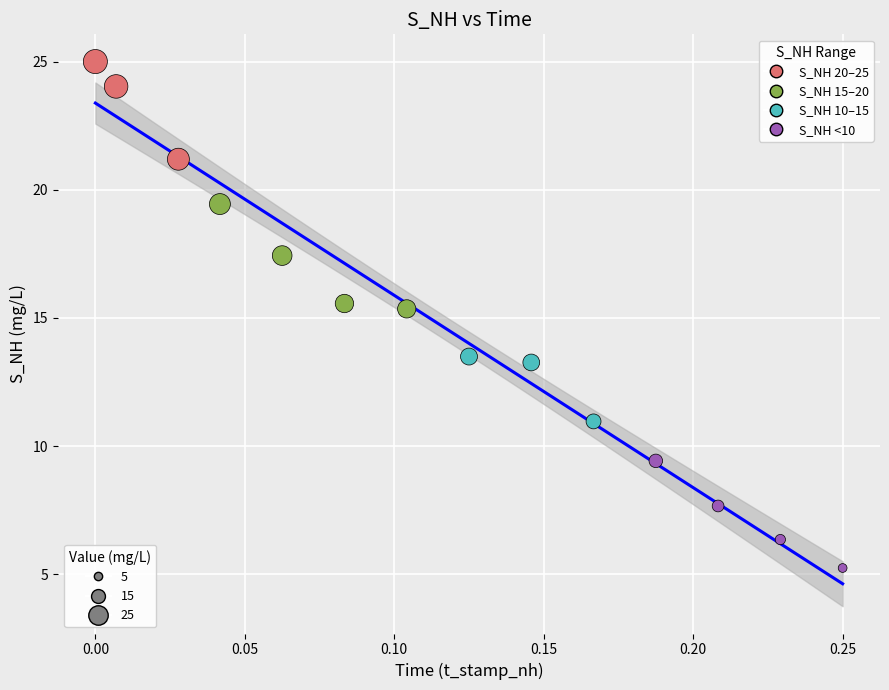

What is the range of Y values (max minus min)?

19.8